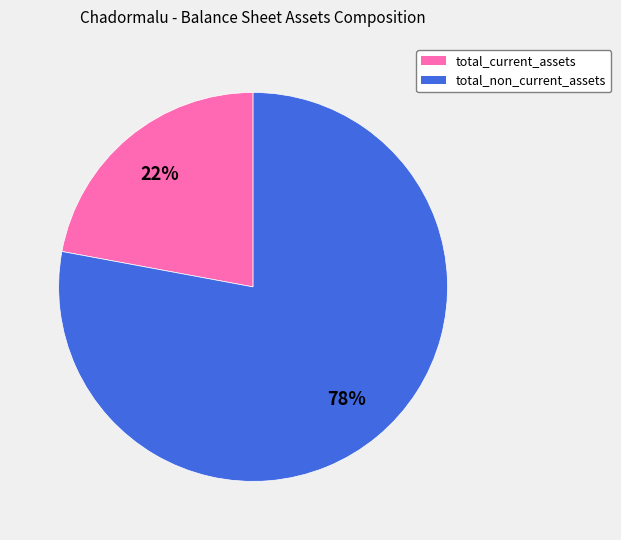

To the nearest percent, what is the difference between the largest and smallest slice percentages?

56%